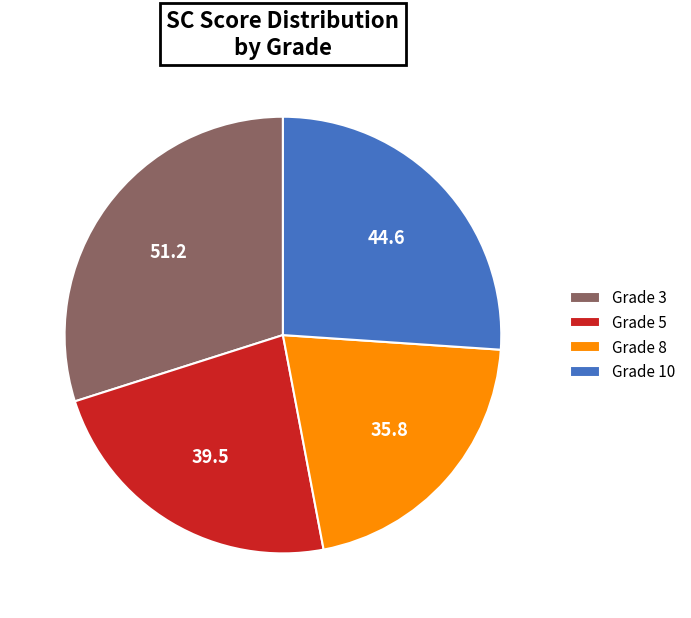

The Grade 8 slice represents 21% of the pie. True or false?

True